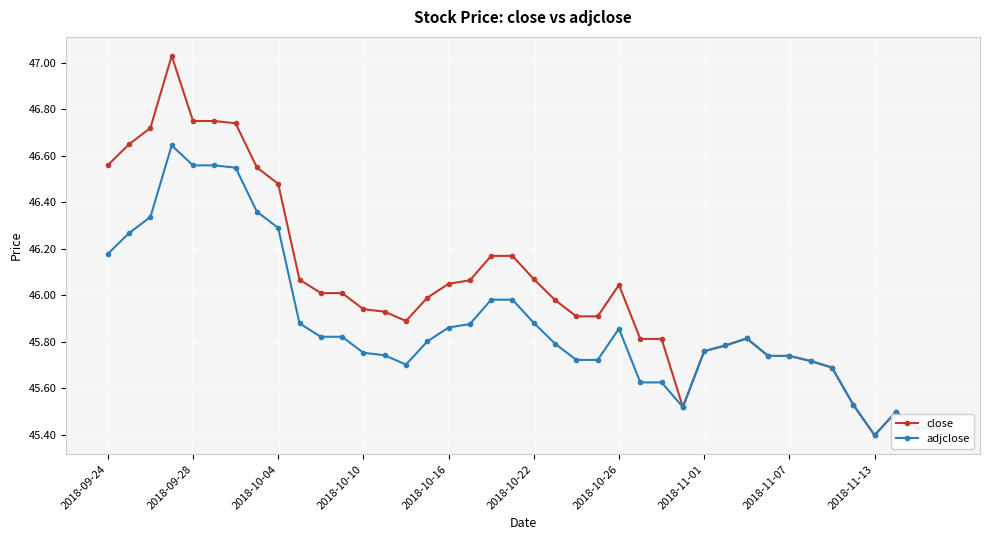

What are all the series names shown in the legend?

close, adjclose